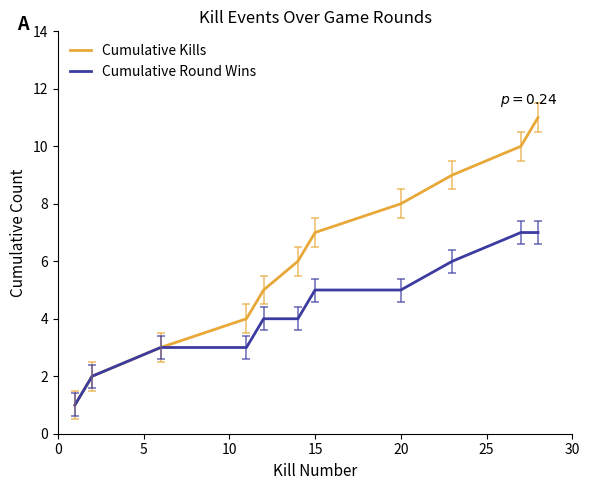

Which series has the largest total across all categories?

Cumulative Kills